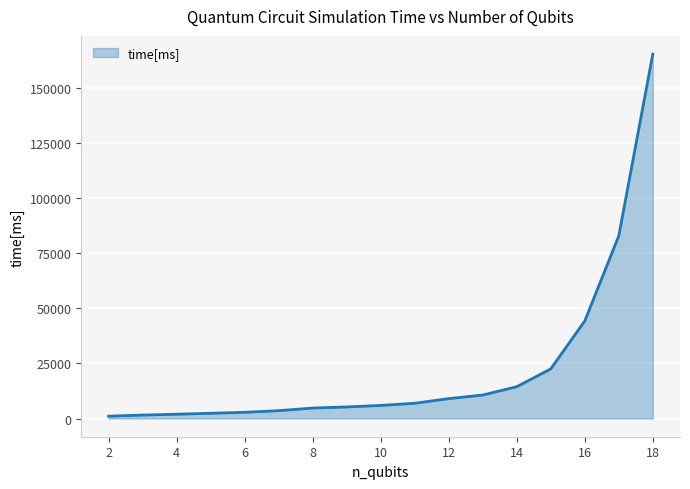

What is the difference between the maximum and minimum values?

164156.6